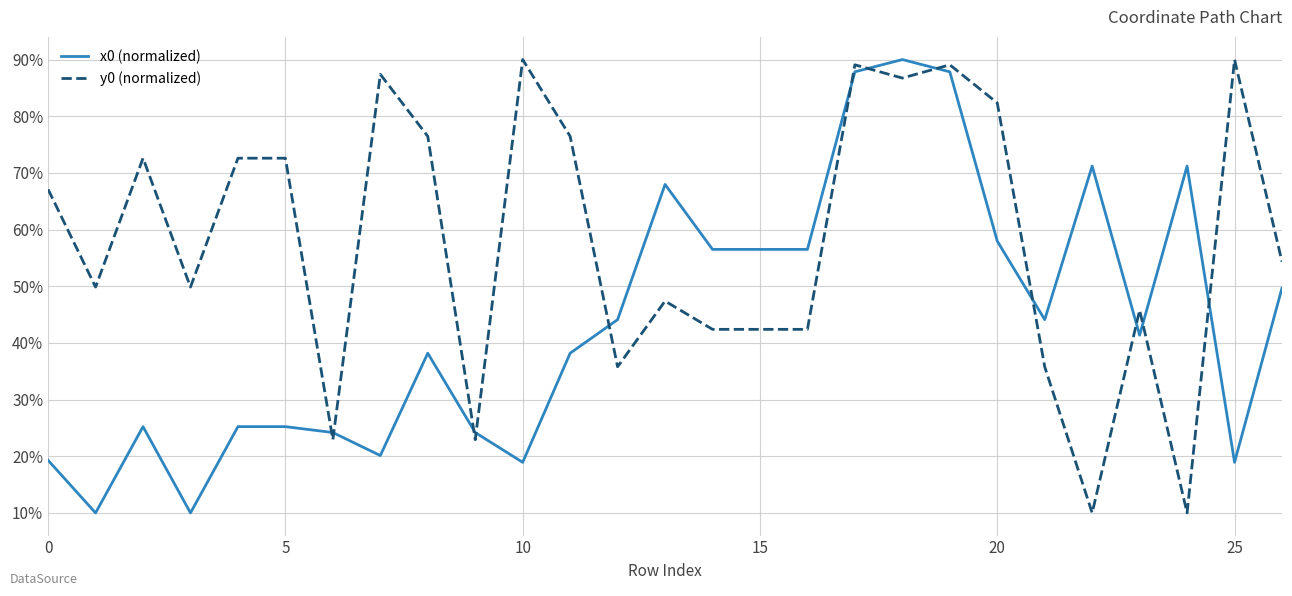

What is the maximum value for x0 (normalized)?

90.0